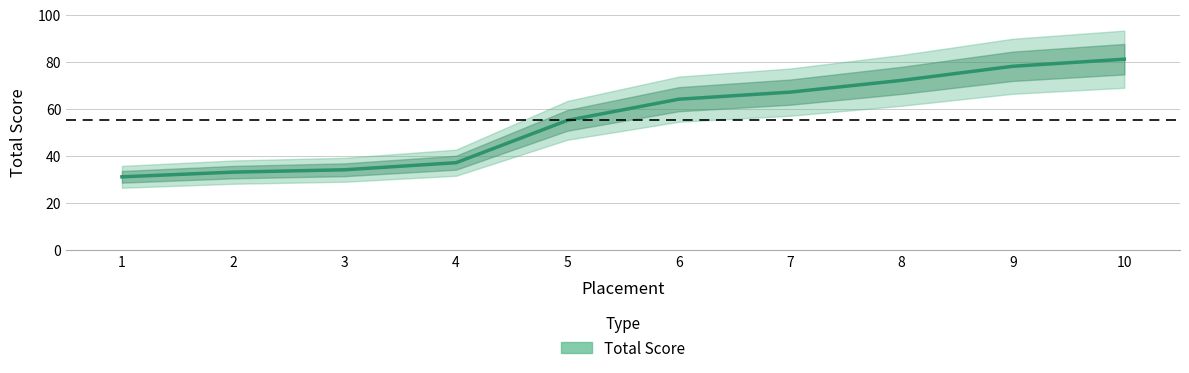

What is the difference between the values at 6 and 4?

27